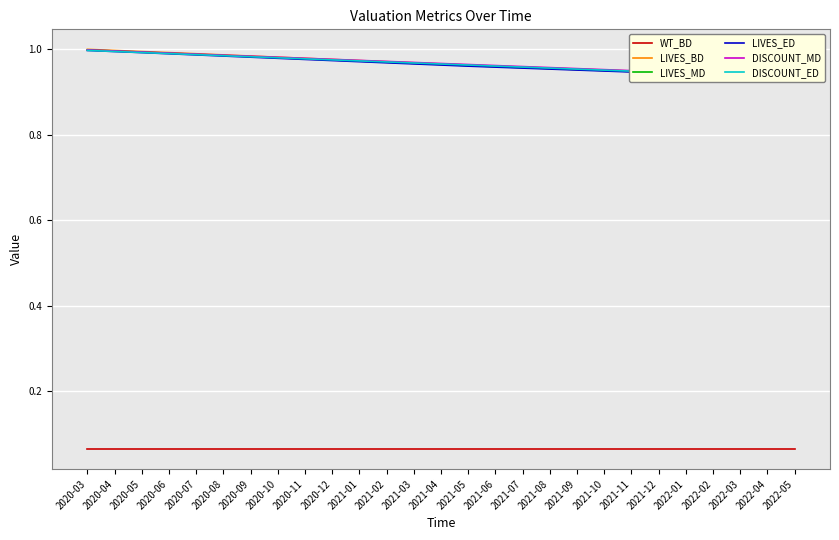

Rank the series by their maximum value, from lowest to highest.

WT_BD, LIVES_ED, DISCOUNT_ED, LIVES_MD, DISCOUNT_MD, LIVES_BD